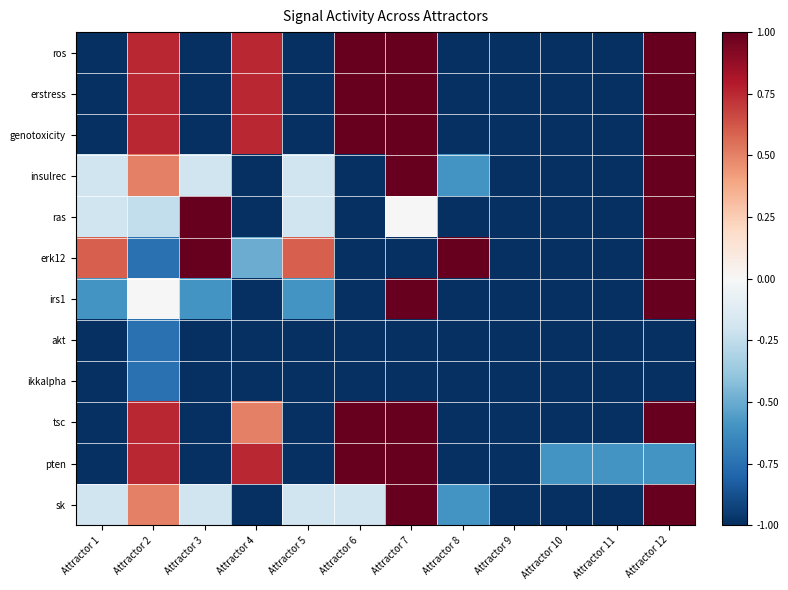

What is the maximum value shown in the chart?

1.0